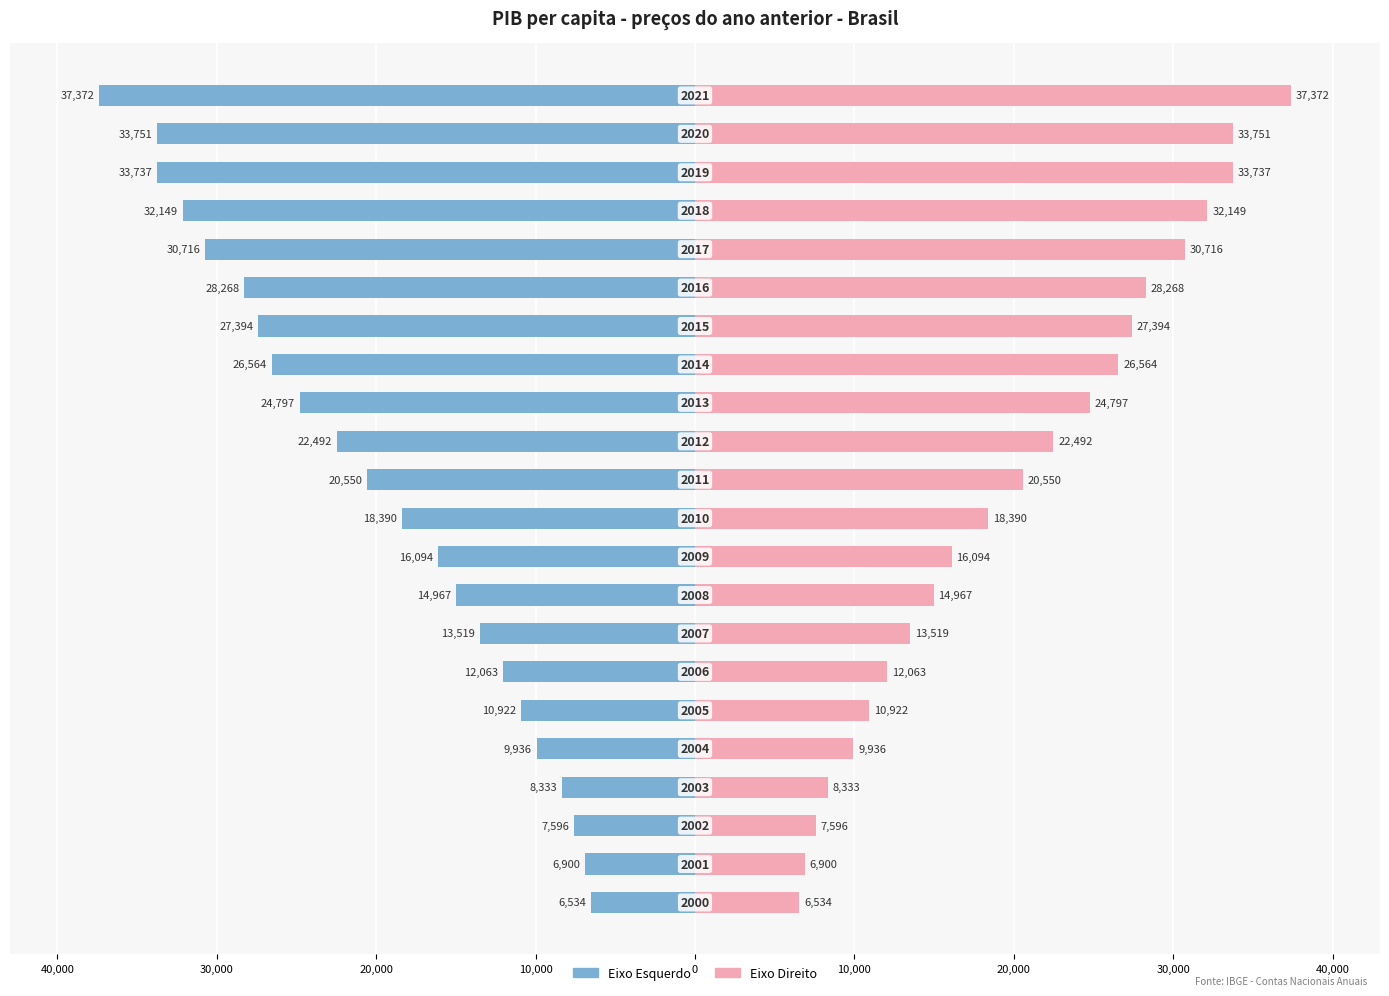

At how many categories does at least one series exceed -21554?

22